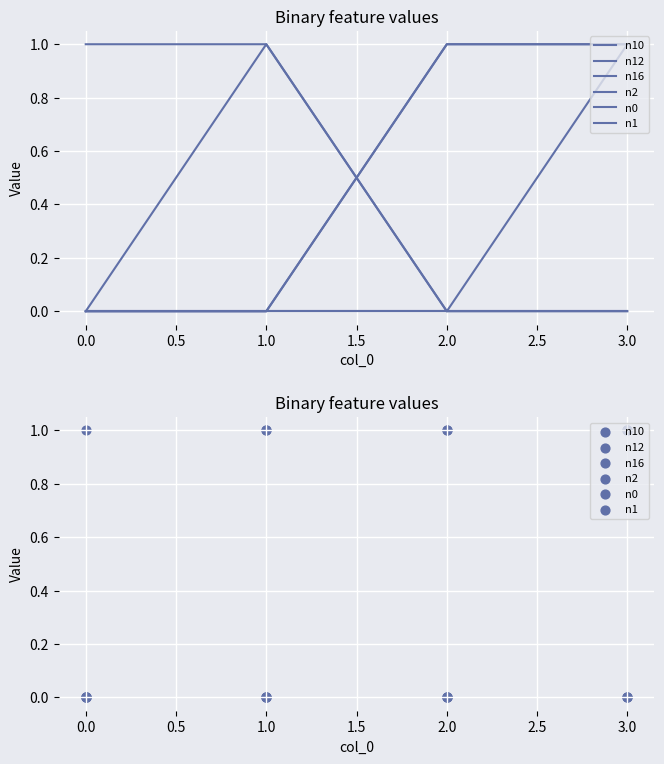

Which series reaches the minimum Y coordinate?

n10